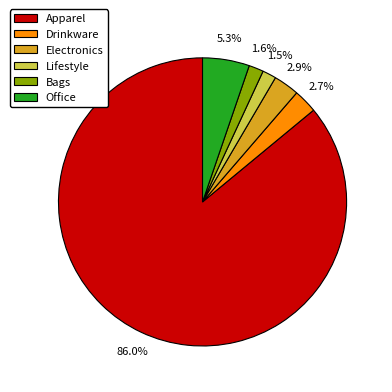

Between Electronics and Lifestyle, which is larger?

Electronics